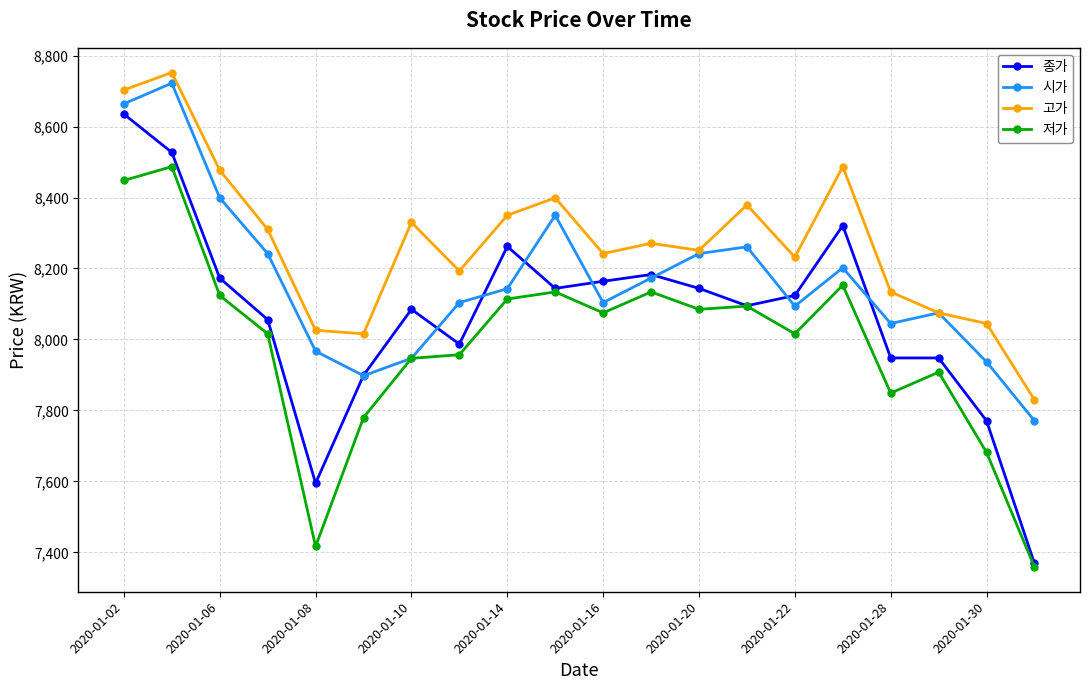

Reading left to right, what are all the values shown in this chart?

종가: 8635	8527	8173	8056	7595	7899	8085	7987	8262	8144	8164	8183	8144	8095	8124	8321	7948	7948	7771	7369
시가: 8664	8722	8399	8242	7967	7898	7947	8104	8143	8350	8104	8173	8242	8261	8094	8202	8045	8075	7937	7771
고가: 8703	8752	8477	8310	8026	8016	8330	8193	8350	8399	8242	8271	8251	8379	8232	8487	8134	8075	8045	7830
저가: 8448	8487	8124	8016	7417	7780	7947	7957	8114	8134	8075	8134	8085	8094	8016	8153	7849	7908	7682	7359